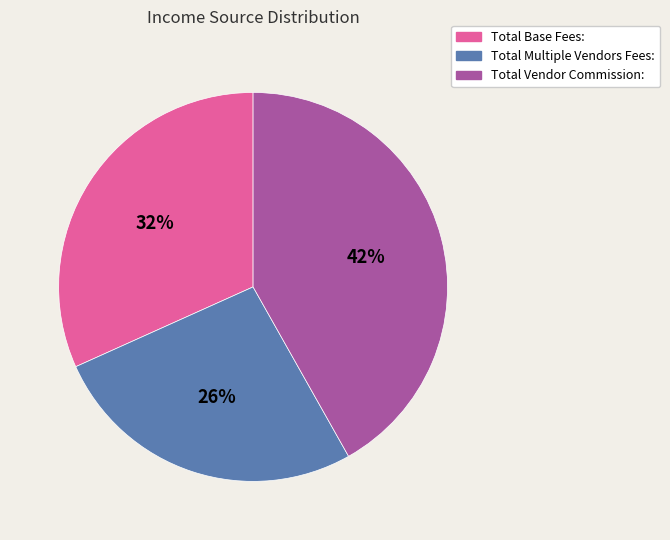

Does Total Vendor Commission: account for over 50% of the chart?

No